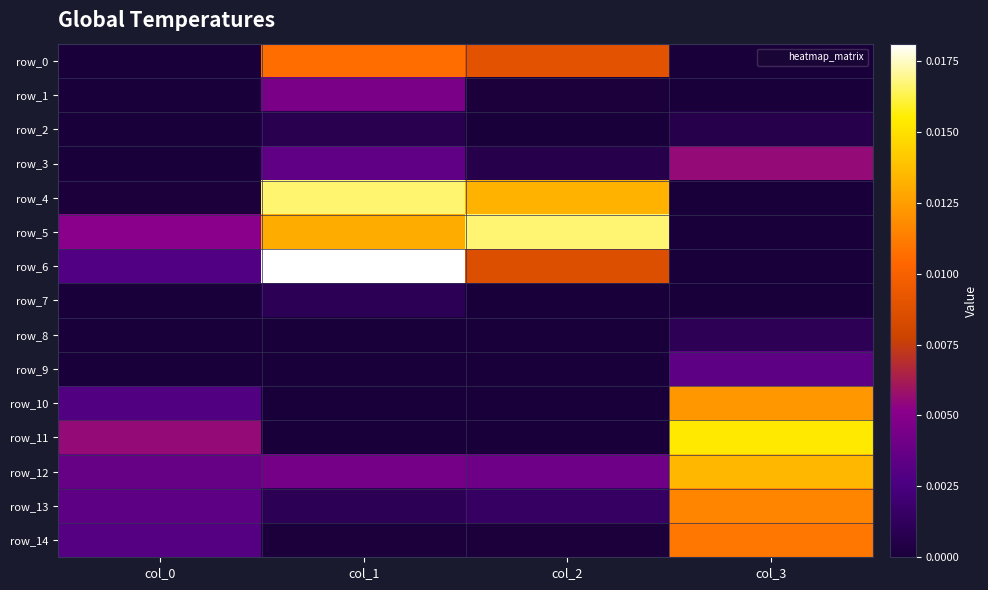

Is the value of row_0 at col_2 greater than the value of row_11 at col_0?

Yes